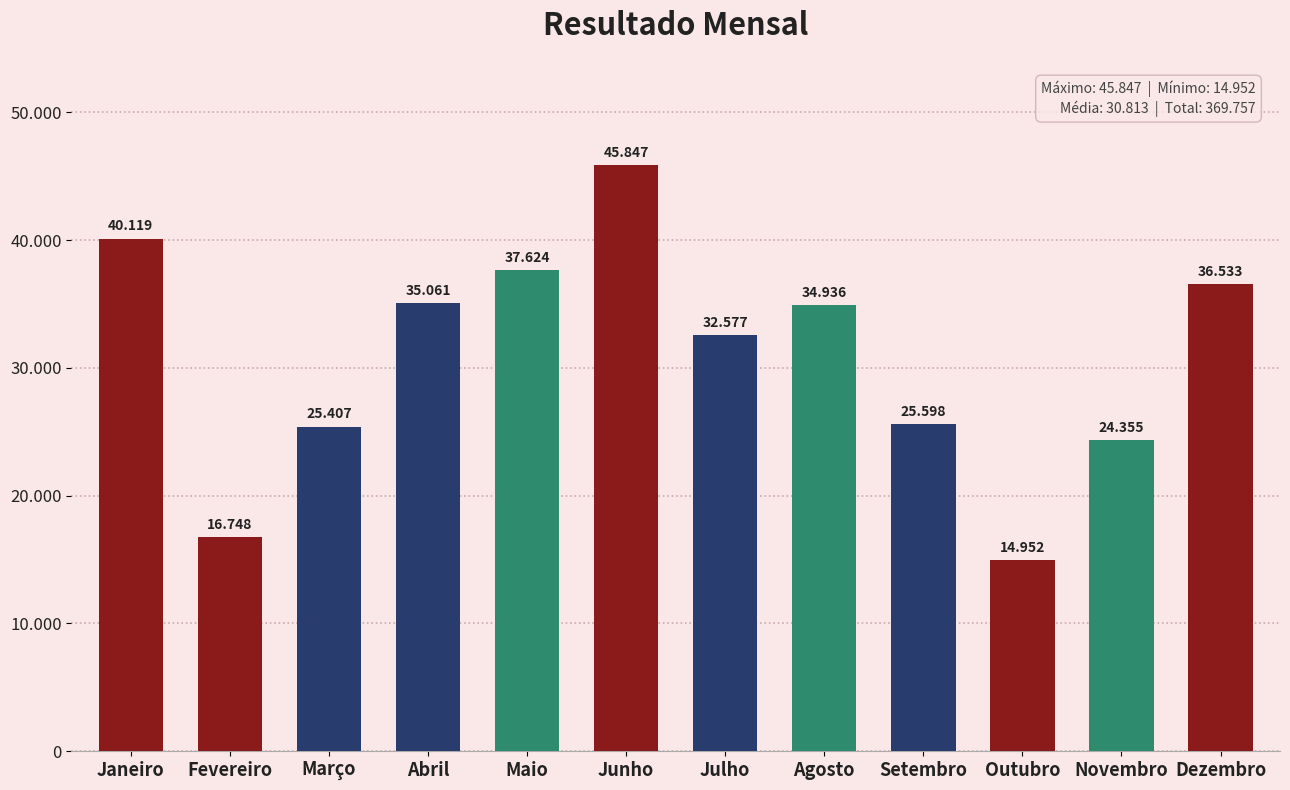

Does the chart contain any negative values?

No